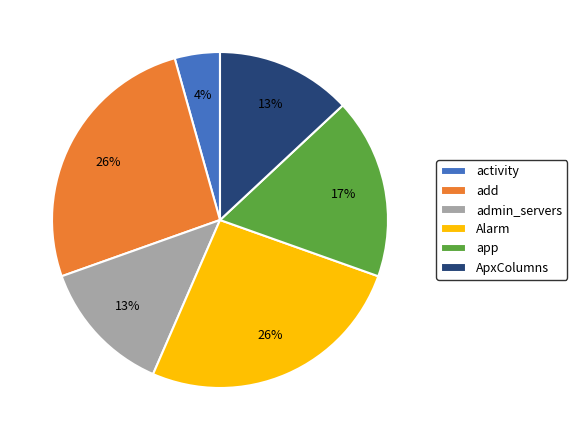

The ApxColumns slice represents 20% of the pie. True or false?

False